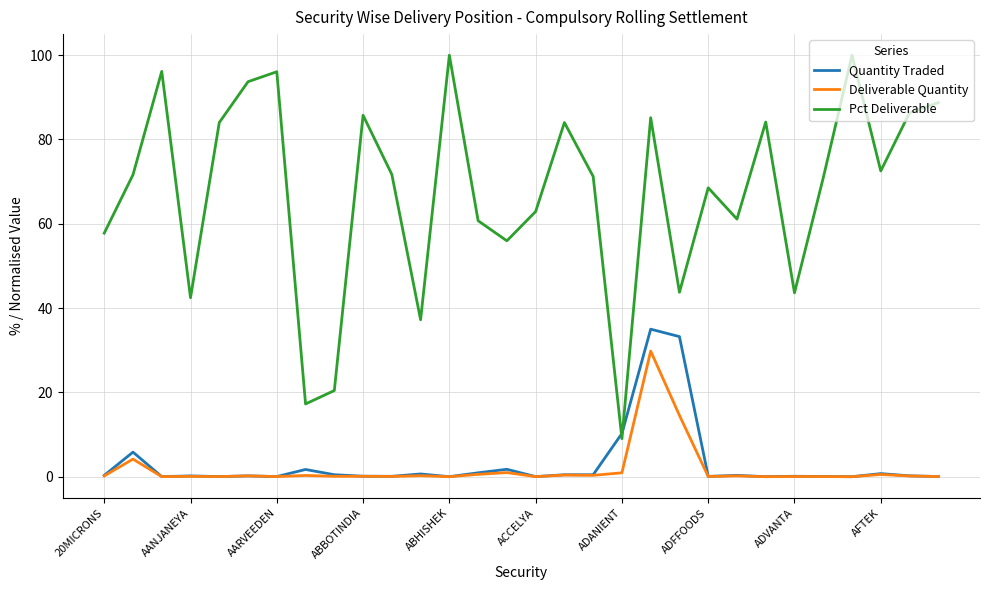

True or false: Deliverable Quantity and Pct Deliverable intersect in this chart.

False